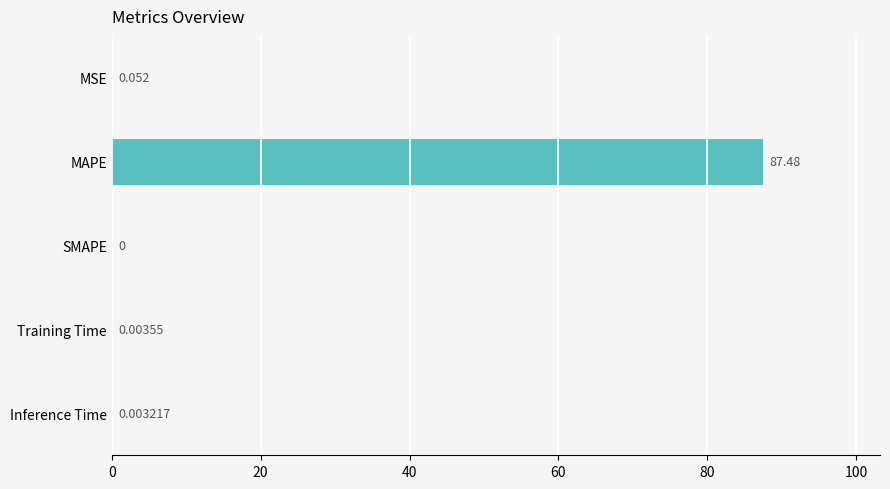

Between MSE and Training Time, which is larger?

MSE